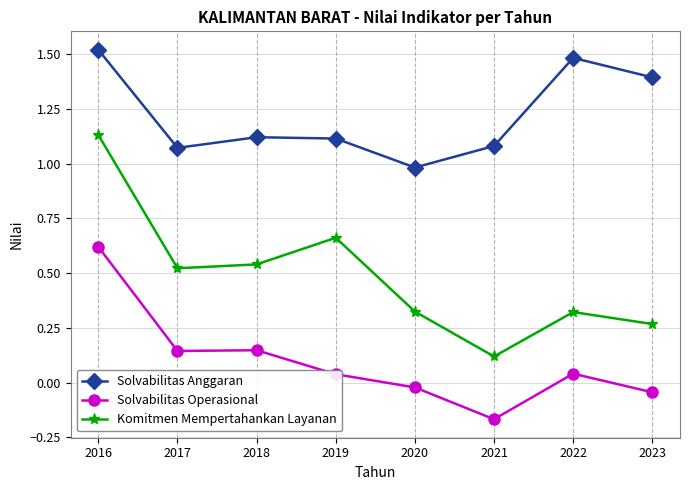

At which label does Komitmen Mempertahankan Layanan reach its minimum?

2021